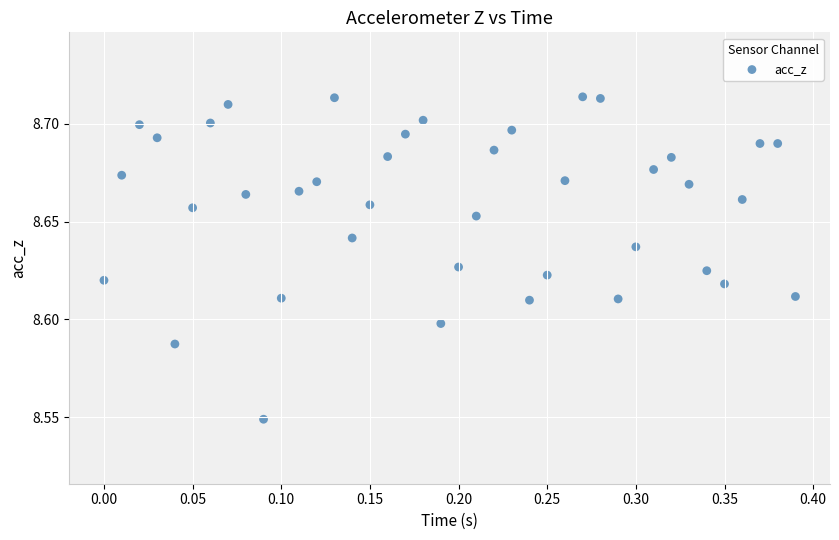

What is the range of X values (max minus min)?

0.4